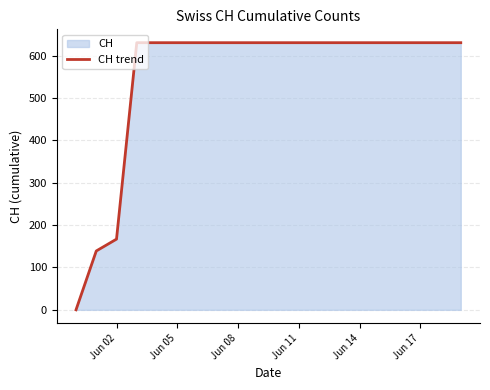

Does the chart display data point markers on the line(s)?

No